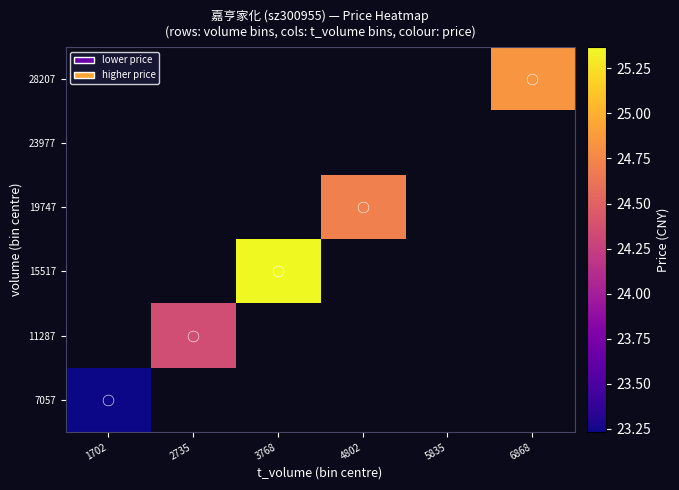

Count the number of data series in this chart.

6